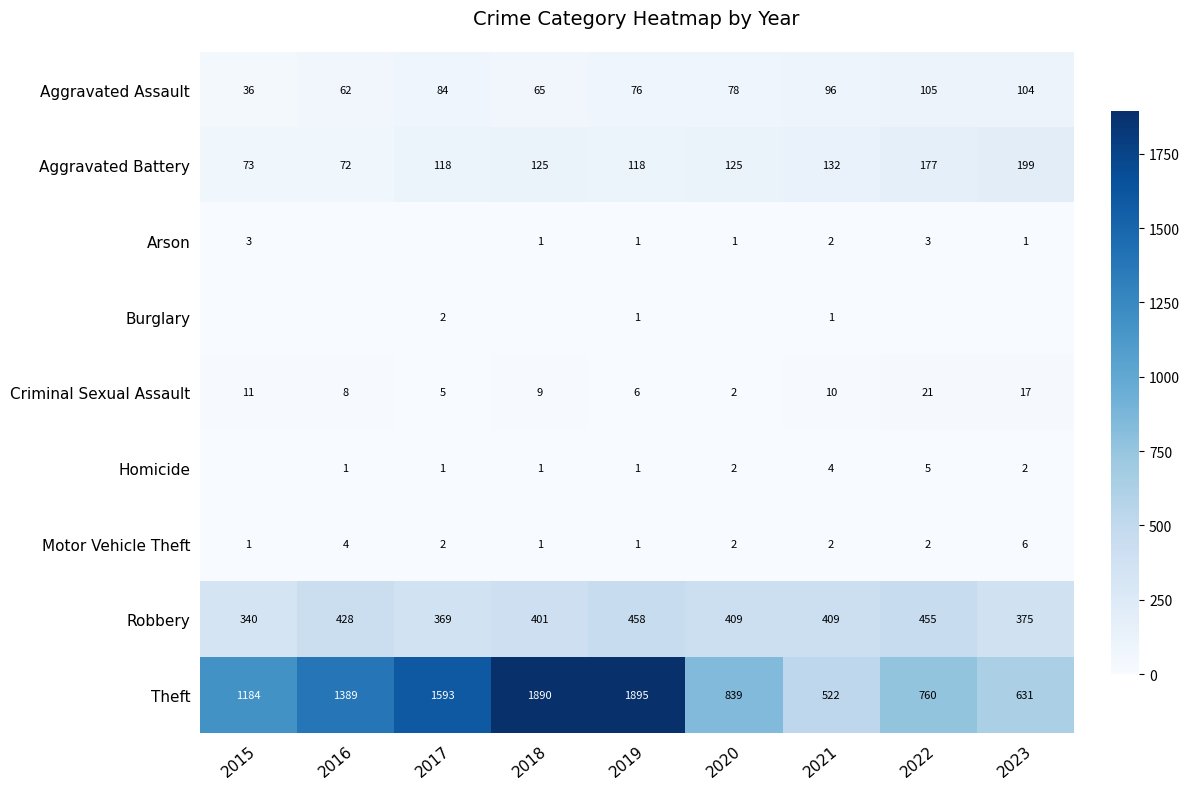

Which series has the largest range (max minus min)?

Theft